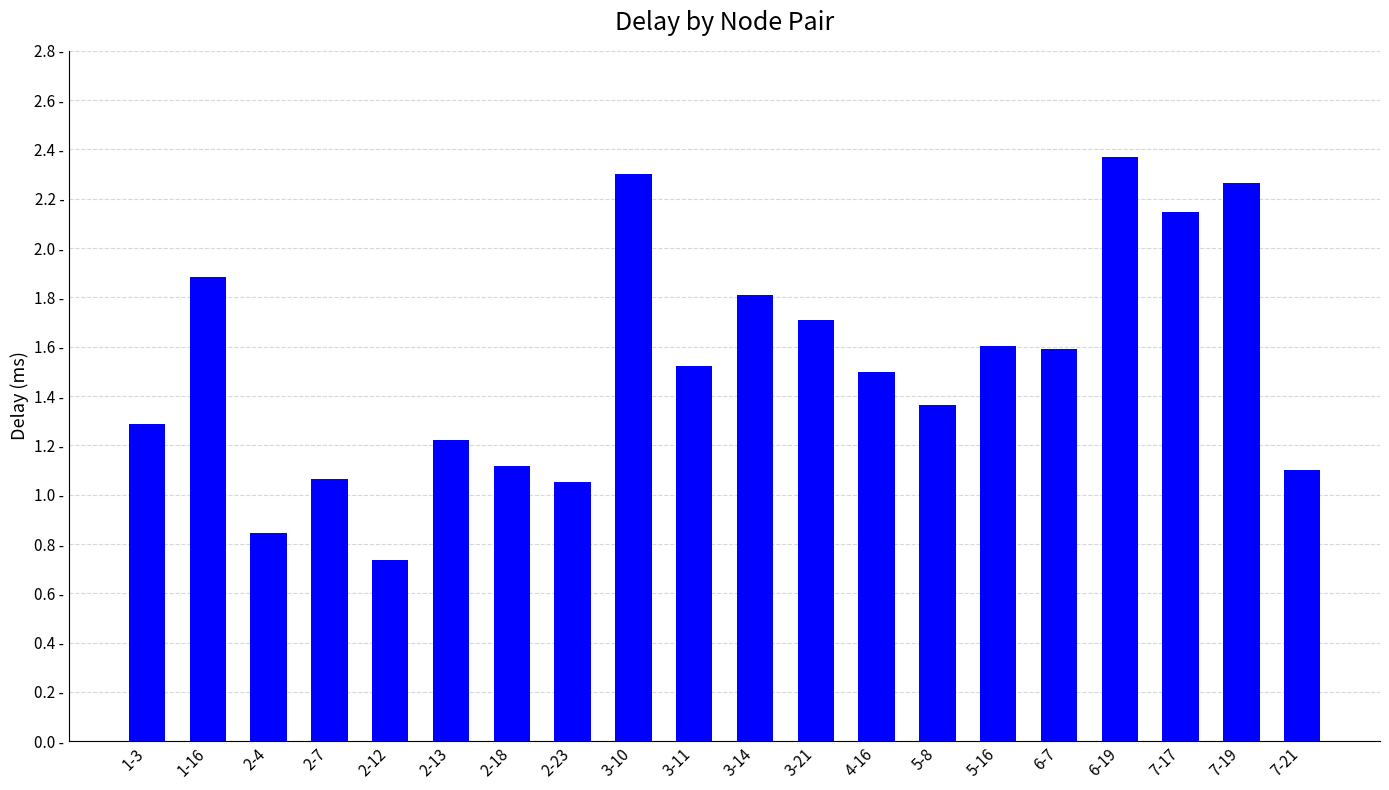

True or false: the data shows 1.1 at 2-23.

True